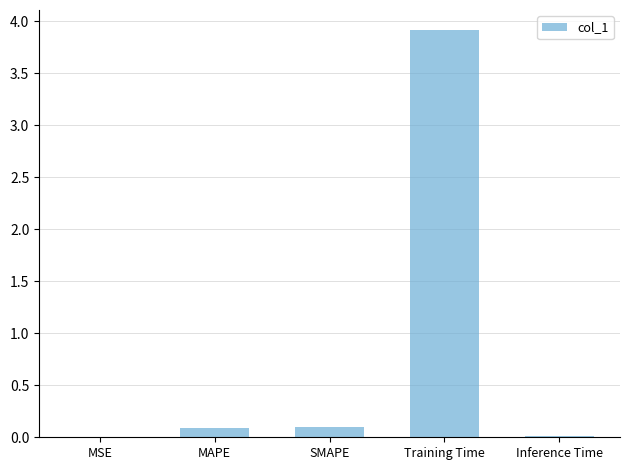

The value at MSE is 0.0. True or false?

True